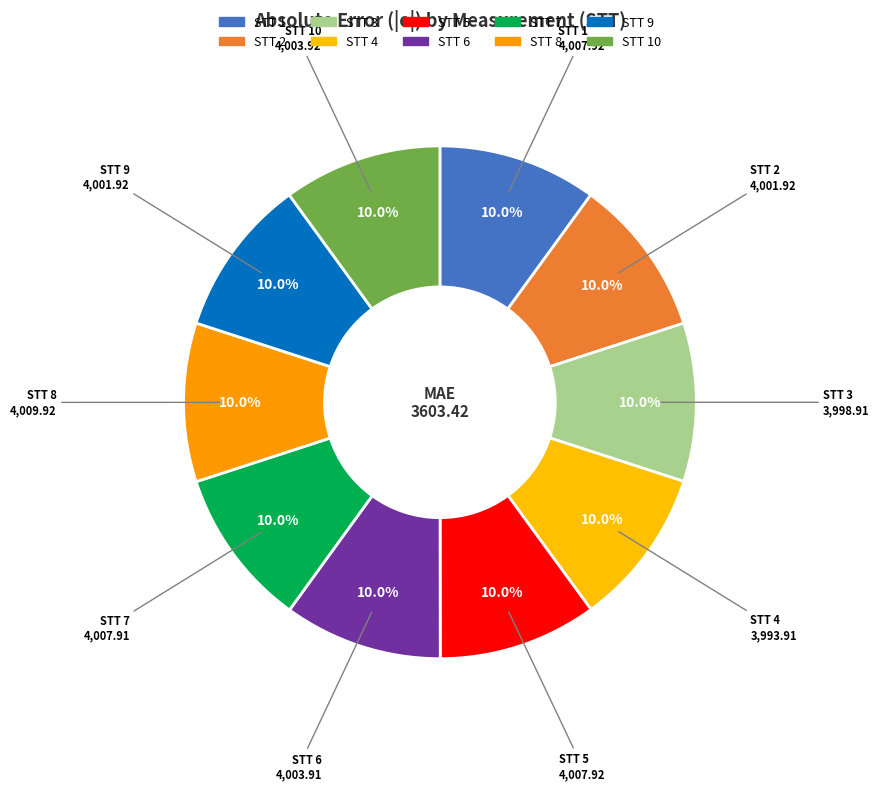

Which slice is the largest?

8